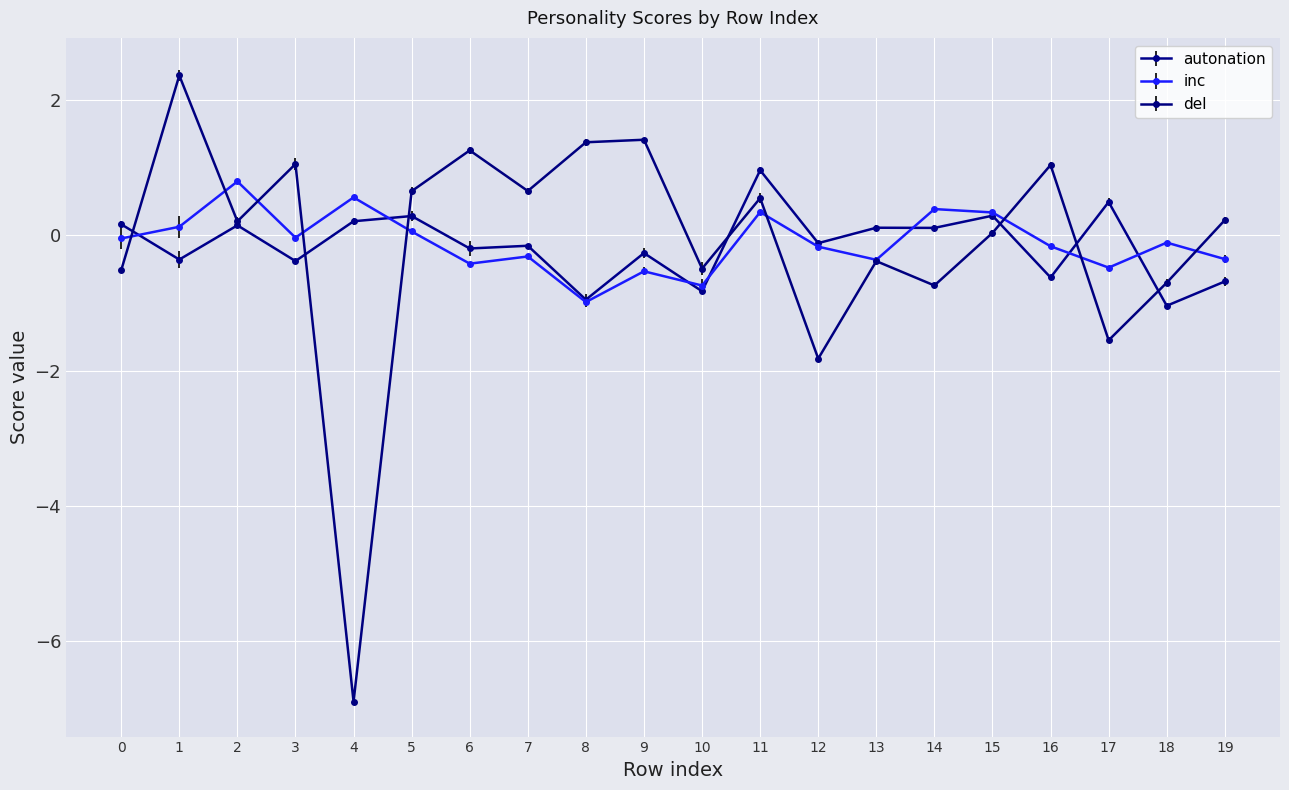

At how many categories does at least one series exceed 2?

1